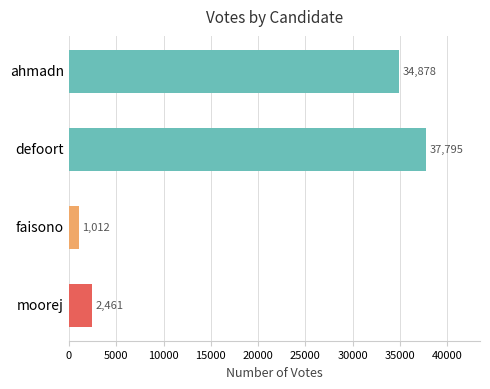

Are the bars horizontal?

Yes